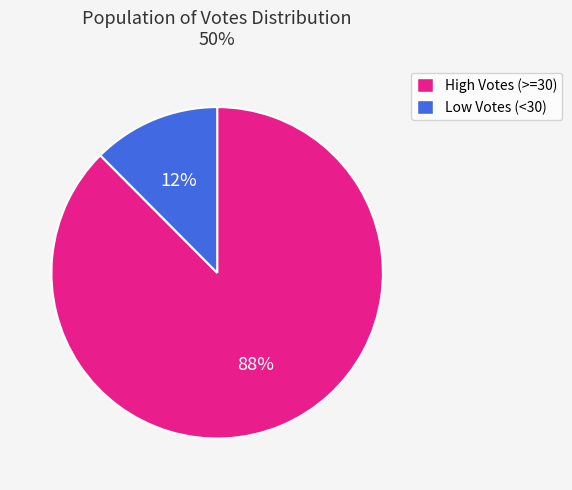

How many slices are in this pie chart?

2